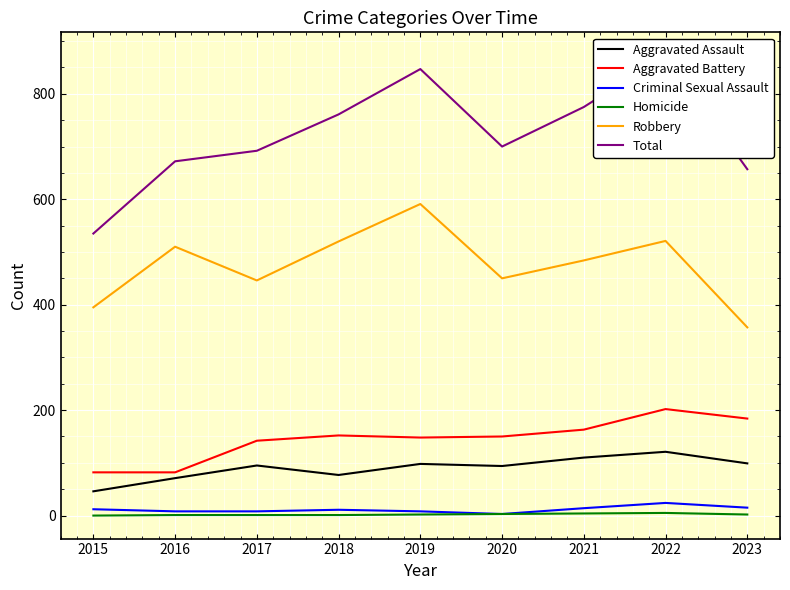

Reading left to right, extract all data points from this chart.

Aggravated Assault: 46	71	95	77	98	94	110	121	99
Aggravated Battery: 82	82	142	152	148	150	163	202	184
Criminal Sexual Assault: 12	8	8	11	8	3	14	24	15
Homicide: 0	1	1	1	2	3	4	5	2
Robbery: 395	510	446	520	591	450	484	521	357
Total: 535	672	692	761	847	700	775	873	657